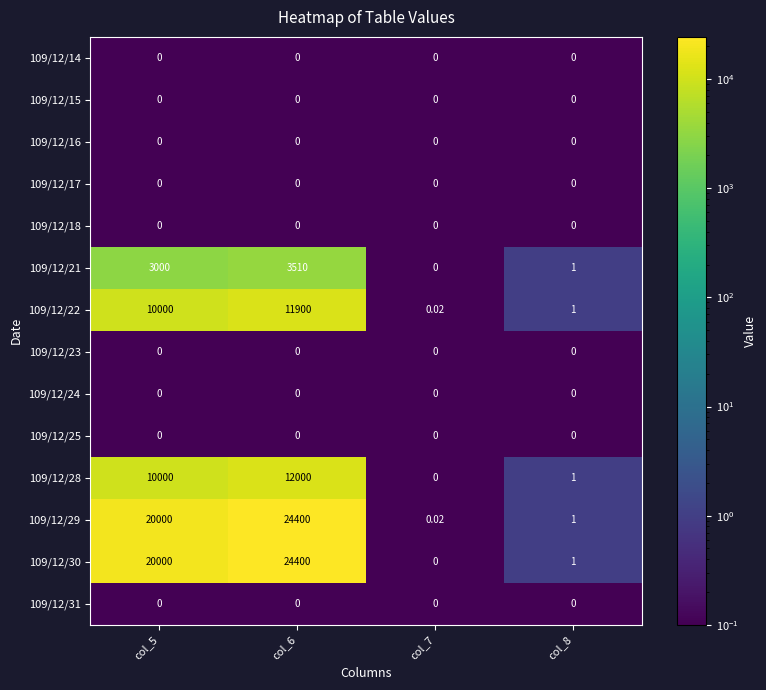

What is the difference between the highest and lowest values at col_8?

1.0